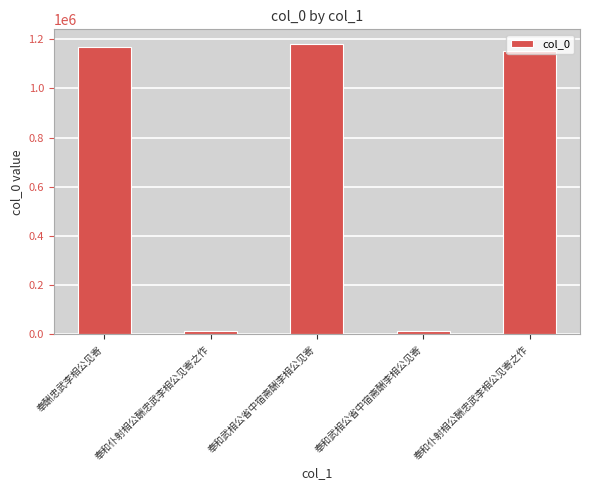

How many series are shown in this chart?

1